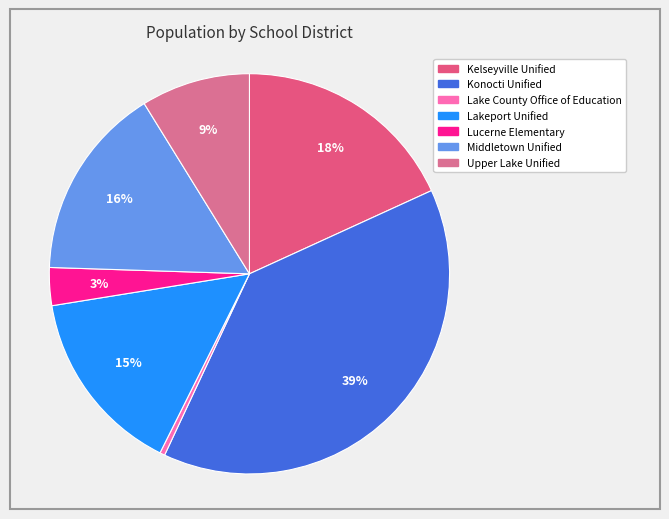

To the nearest percent, what portion does Lakeport Unified represent?

15%